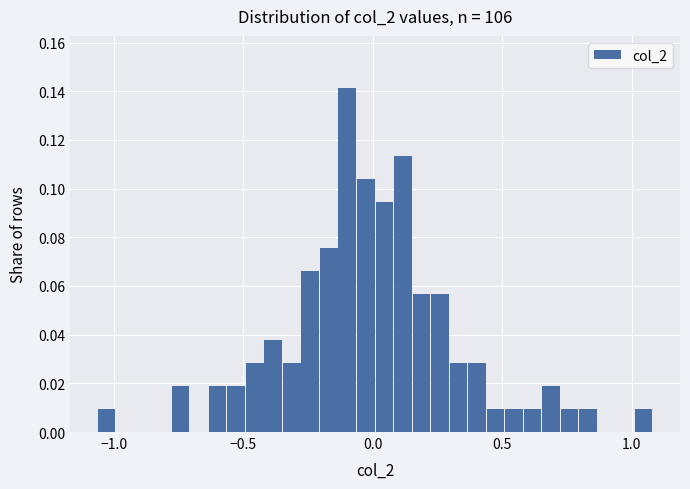

Read against the x-axis, roughly where is the centre of the tallest bar?

-0.10